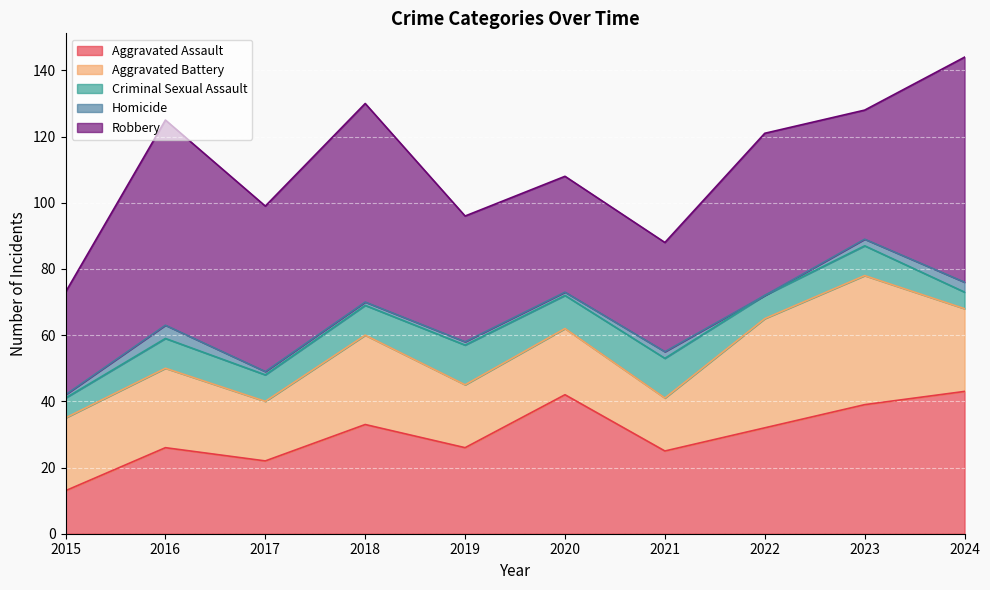

Is it true that Aggravated Assault equals 25 at 2021?

True